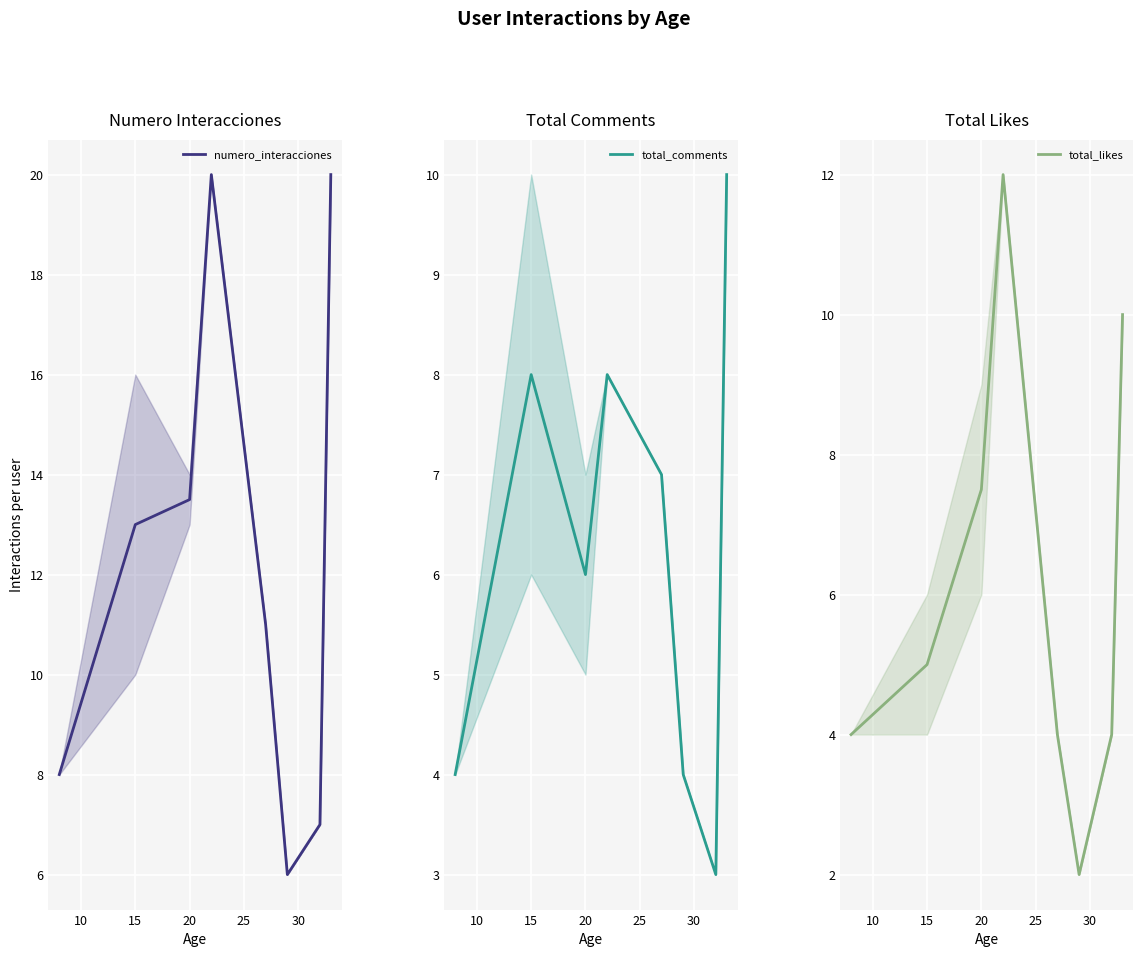

The value of total_comments at 25 is 3.0. True or false?

False